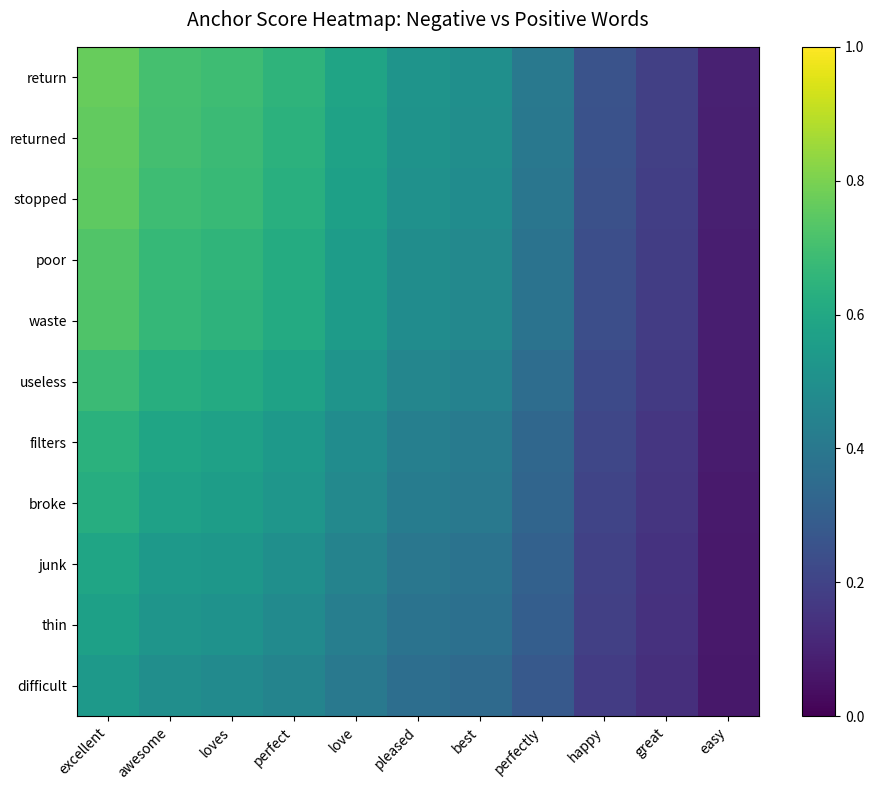

Reading right to left, transcribe all the data shown in this chart.

return: easy=0.1	great=0.2	happy=0.3	perfectly=0.4	best=0.5	pleased=0.5	love=0.6	perfect=0.6	loves=0.7	awesome=0.7	excellent=0.8
returned: easy=0.1	great=0.2	happy=0.3	perfectly=0.4	best=0.5	pleased=0.5	love=0.6	perfect=0.6	loves=0.7	awesome=0.7	excellent=0.8
stopped: easy=0.1	great=0.2	happy=0.2	perfectly=0.4	best=0.5	pleased=0.5	love=0.6	perfect=0.6	loves=0.7	awesome=0.7	excellent=0.8
poor: easy=0.1	great=0.2	happy=0.2	perfectly=0.4	best=0.5	pleased=0.5	love=0.6	perfect=0.6	loves=0.7	awesome=0.7	excellent=0.7
waste: easy=0.1	great=0.2	happy=0.2	perfectly=0.4	best=0.5	pleased=0.5	love=0.5	perfect=0.6	loves=0.6	awesome=0.7	excellent=0.7
useless: easy=0.1	great=0.2	happy=0.2	perfectly=0.4	best=0.4	pleased=0.5	love=0.5	perfect=0.6	loves=0.6	awesome=0.6	excellent=0.7
filters: easy=0.1	great=0.2	happy=0.2	perfectly=0.3	best=0.4	pleased=0.4	love=0.5	perfect=0.5	loves=0.6	awesome=0.6	excellent=0.6
broke: easy=0.1	great=0.2	happy=0.2	perfectly=0.3	best=0.4	pleased=0.4	love=0.5	perfect=0.5	loves=0.6	awesome=0.6	excellent=0.6
junk: easy=0.1	great=0.1	happy=0.2	perfectly=0.3	best=0.4	pleased=0.4	love=0.4	perfect=0.5	loves=0.5	awesome=0.5	excellent=0.6
thin: easy=0.1	great=0.1	happy=0.2	perfectly=0.3	best=0.4	pleased=0.4	love=0.4	perfect=0.5	loves=0.5	awesome=0.5	excellent=0.6
difficult: easy=0.1	great=0.1	happy=0.2	perfectly=0.3	best=0.3	pleased=0.4	love=0.4	perfect=0.5	loves=0.5	awesome=0.5	excellent=0.5